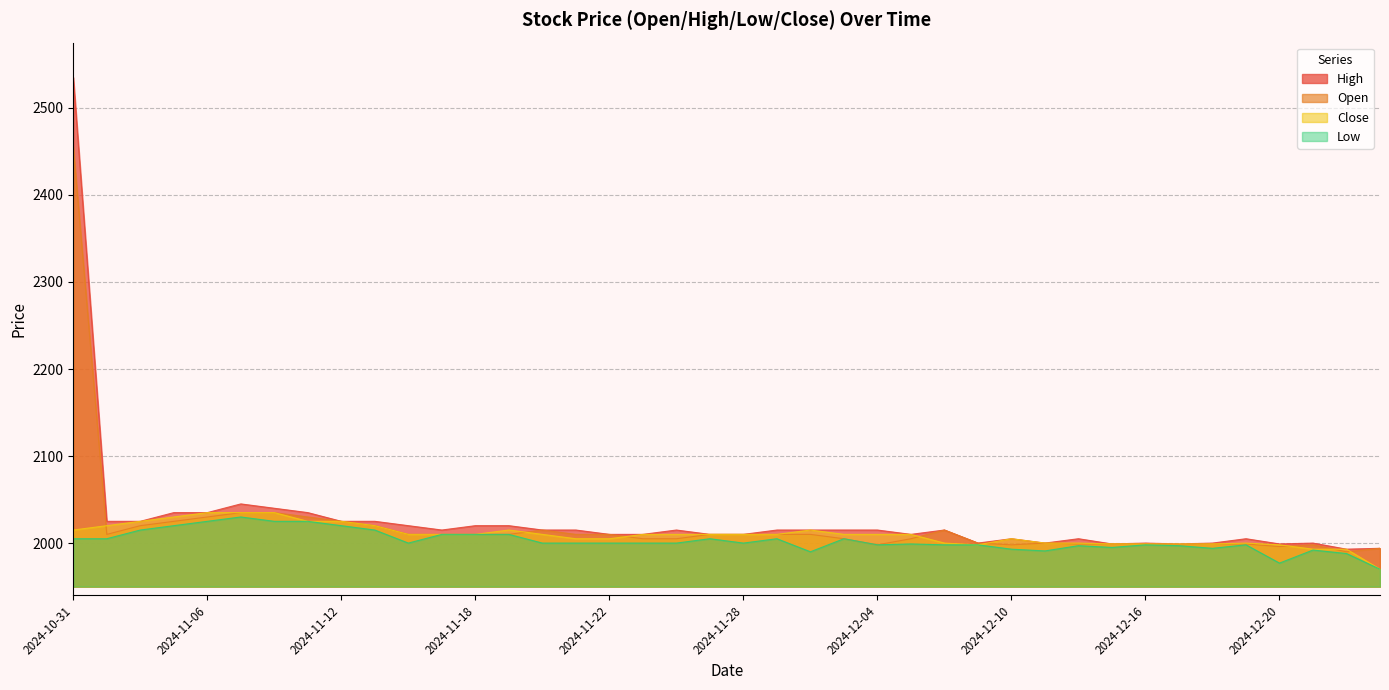

True or false: High and Open cross at least once.

False